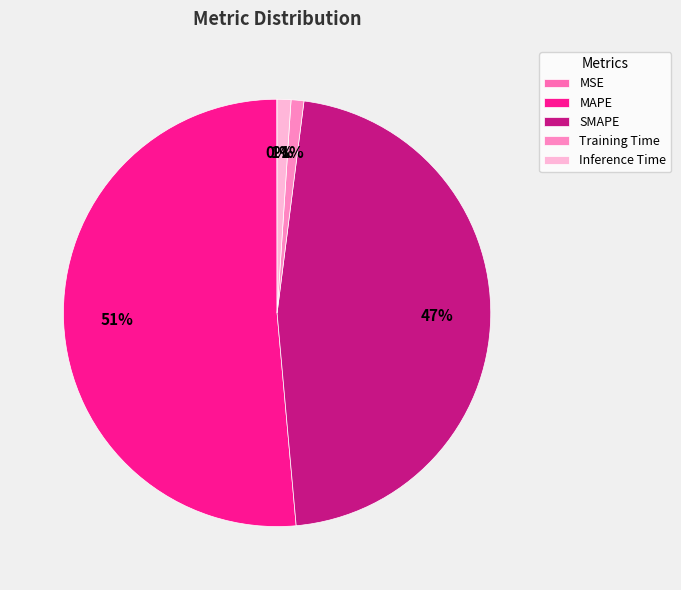

Which category has the biggest portion of the pie?

MAPE